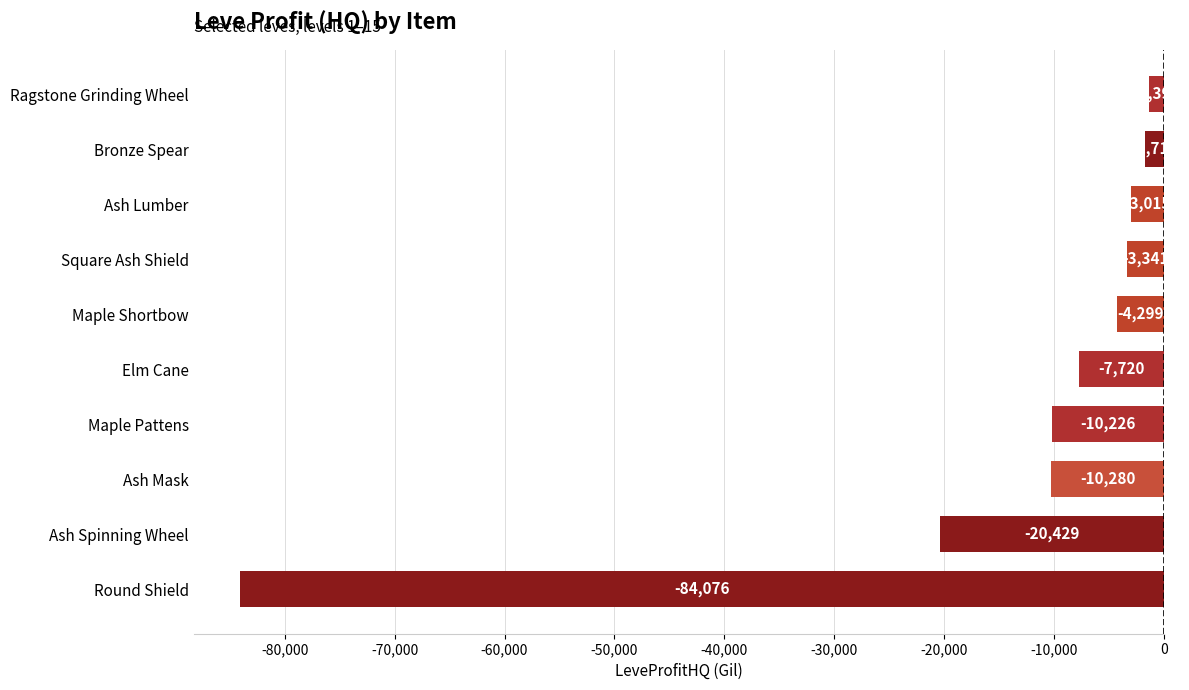

Is it true that the value at Maple Shortbow is -1189.6?

False